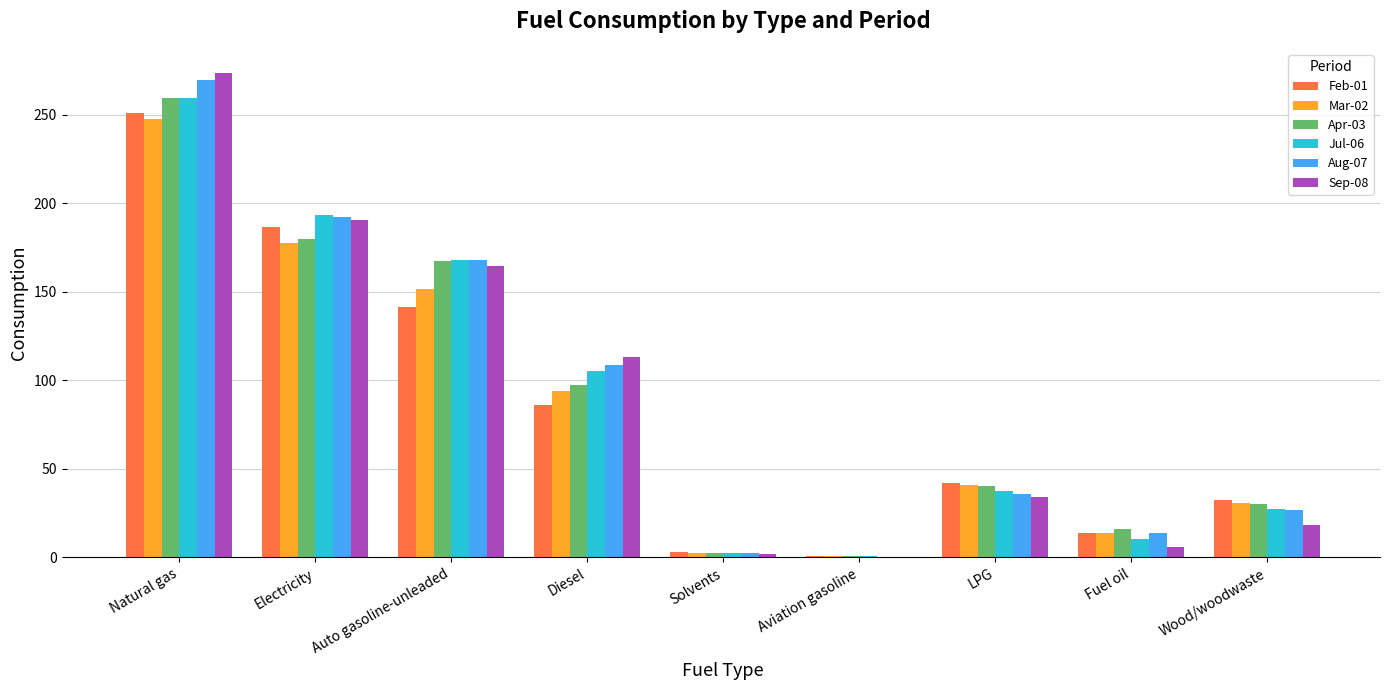

Reading right to left, extract all data points from this chart.

Feb-01: Wood/woodwaste=32.3	Fuel oil=13.5	LPG=42.1	Aviation gasoline=0.5	Solvents=2.8	Diesel=85.9	Auto gasoline-unleaded=141.5	Electricity=186.7	Natural gas=251.0
Mar-02: Wood/woodwaste=30.7	Fuel oil=13.5	LPG=40.6	Aviation gasoline=0.5	Solvents=2.6	Diesel=94.2	Auto gasoline-unleaded=151.5	Electricity=177.6	Natural gas=247.5
Apr-03: Wood/woodwaste=30.0	Fuel oil=16.1	LPG=40.5	Aviation gasoline=0.5	Solvents=2.6	Diesel=97.5	Auto gasoline-unleaded=167.5	Electricity=179.9	Natural gas=259.4
Jul-06: Wood/woodwaste=27.4	Fuel oil=10.5	LPG=37.3	Aviation gasoline=0.5	Solvents=2.5	Diesel=105.2	Auto gasoline-unleaded=168.1	Electricity=193.2	Natural gas=259.2
Aug-07: Wood/woodwaste=26.5	Fuel oil=13.7	LPG=35.9	Aviation gasoline=0.4	Solvents=2.6	Diesel=108.5	Auto gasoline-unleaded=168.1	Electricity=192.3	Natural gas=269.4
Sep-08: Wood/woodwaste=18.4	Fuel oil=5.9	LPG=34.3	Aviation gasoline=0.4	Solvents=2.0	Diesel=113.0	Auto gasoline-unleaded=164.3	Electricity=190.7	Natural gas=273.5